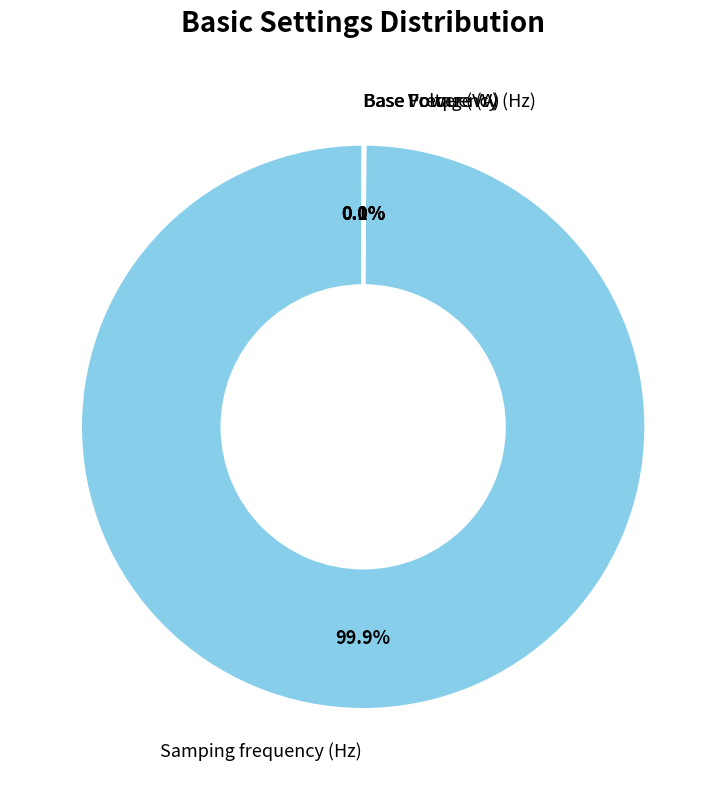

Which category accounts for the majority?

Samping frequency (Hz)